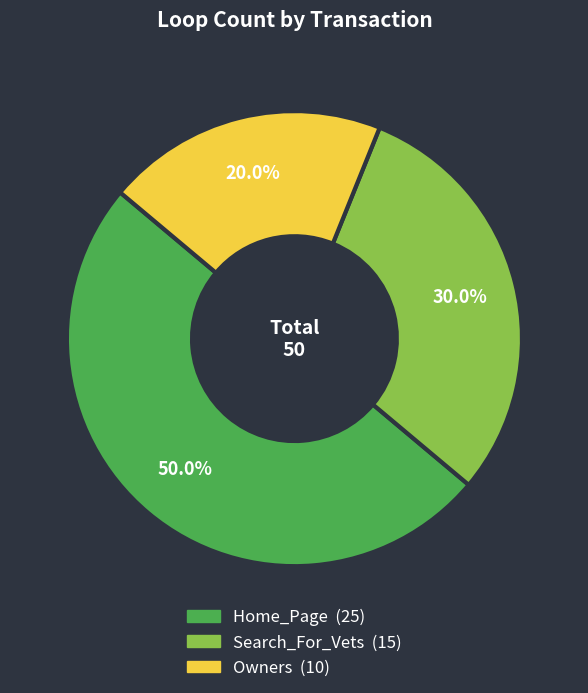

To the nearest percent, what is the average slice percentage?

33%